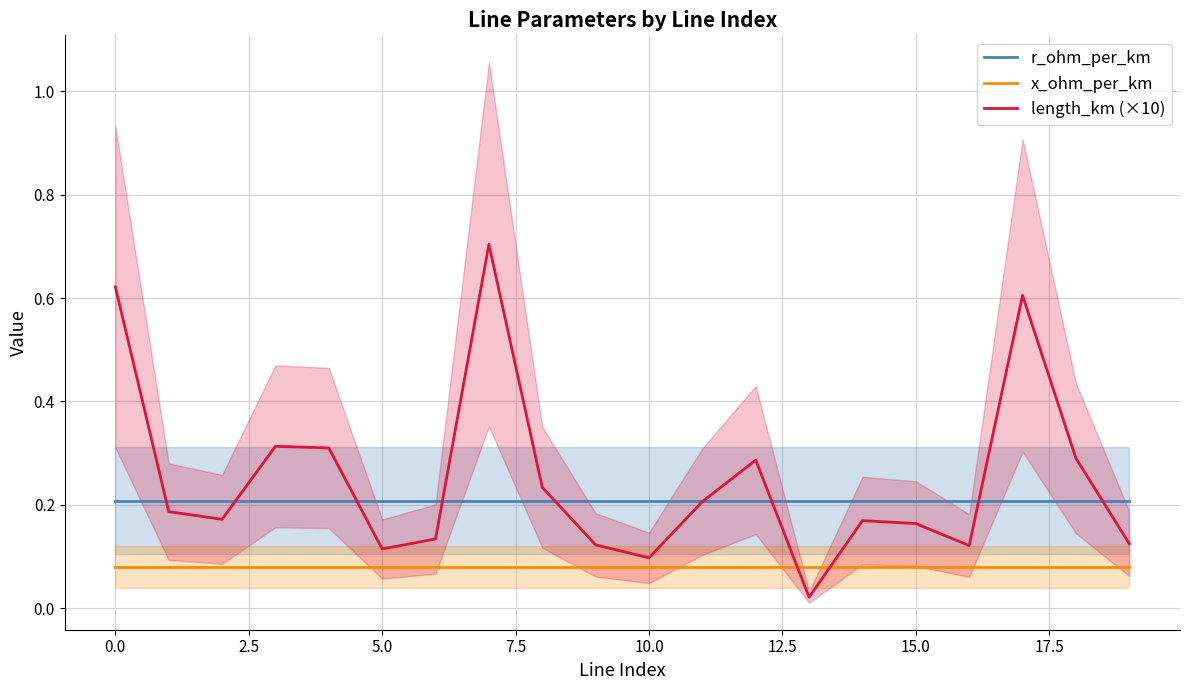

What is the value of the r_ohm_per_km point at the 5th from the left?

0.2